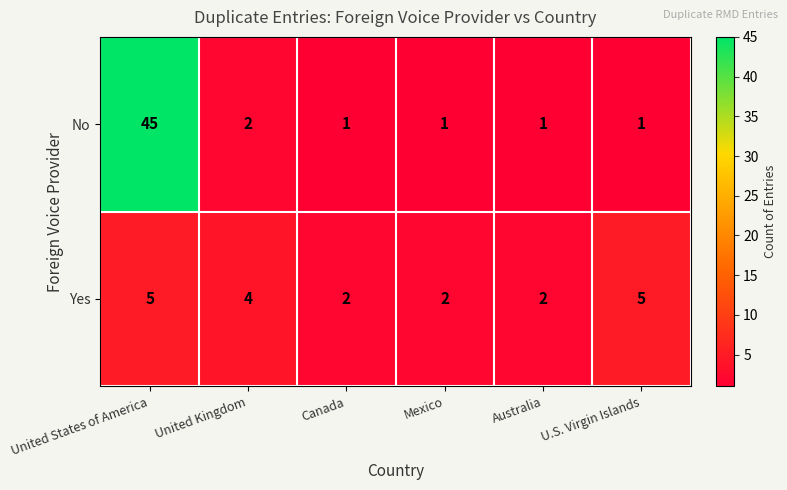

What is the difference between the maximum and minimum values in the No series?

44